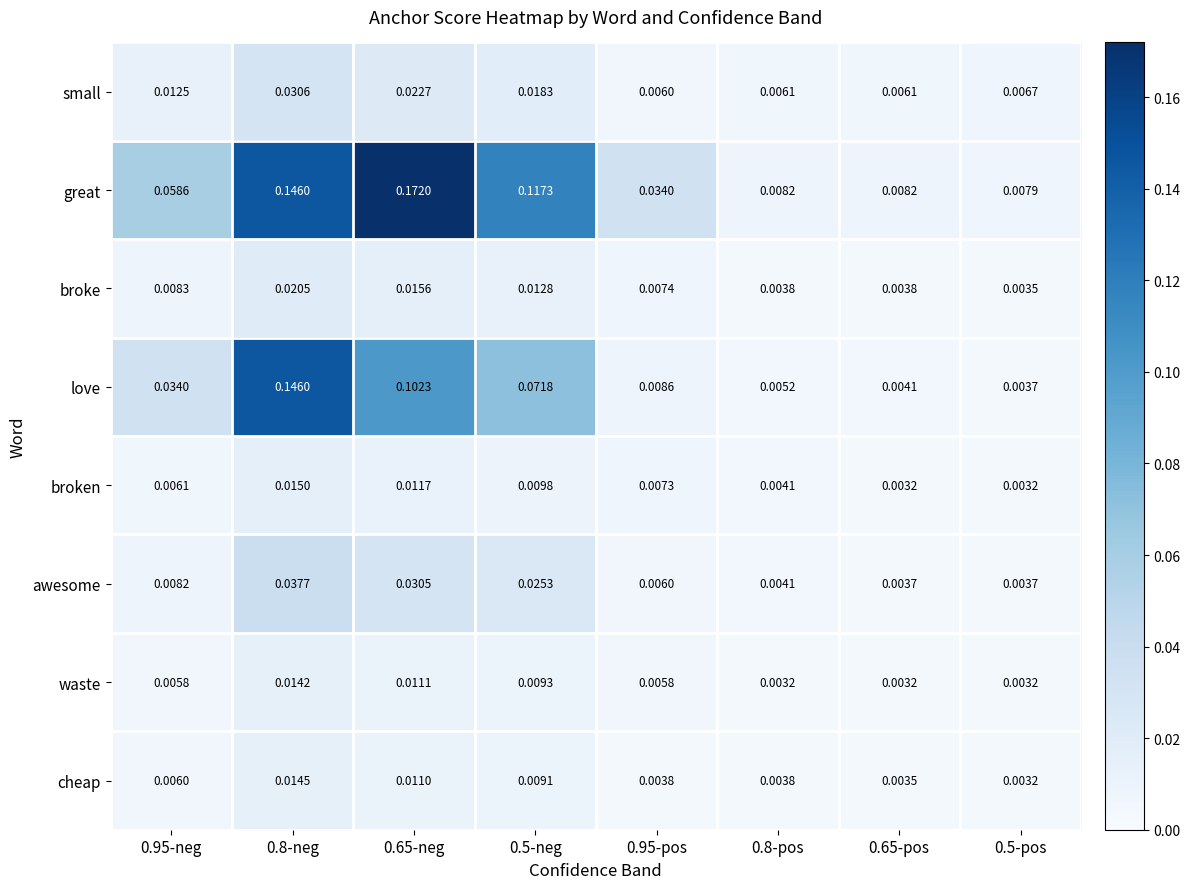

Rank the series at 0.95-neg from highest to lowest value.

great, love, small, broke, awesome, broken, cheap, waste